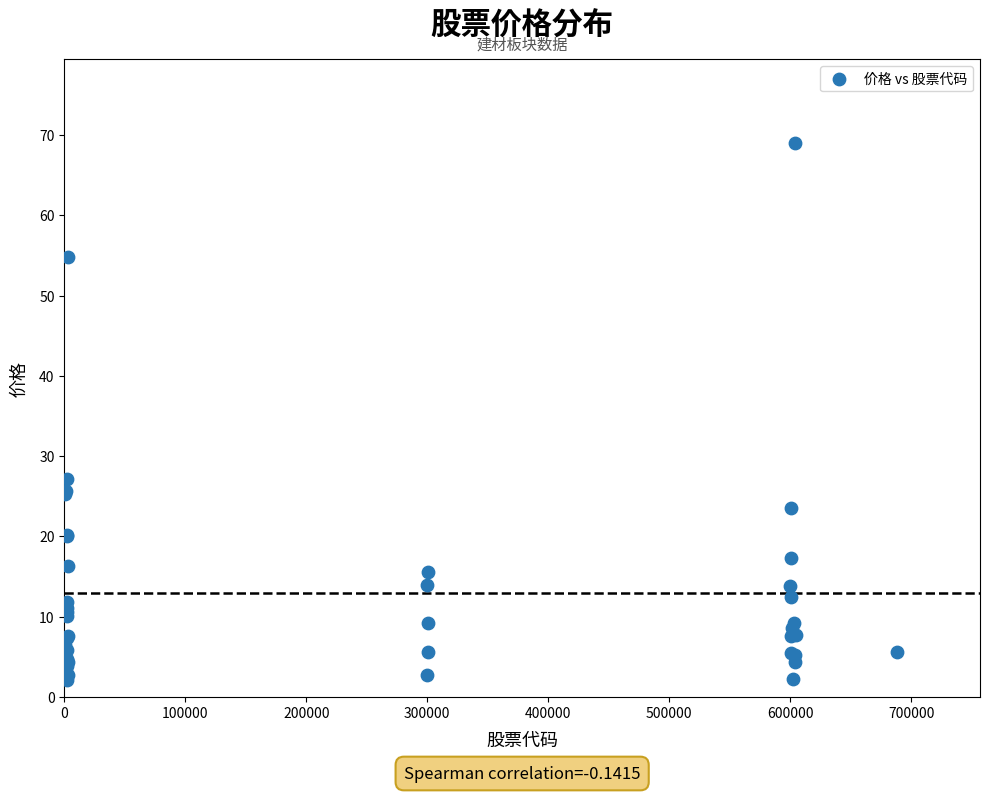

What Y value in the scatter plot is closest to 35?

27.1